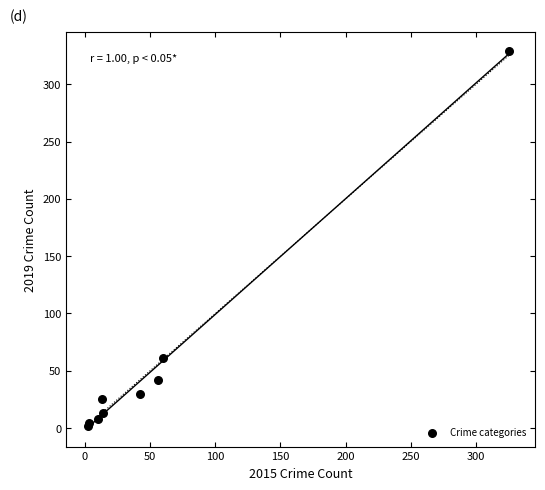

What Y value in the scatter plot is closest to 165?

61